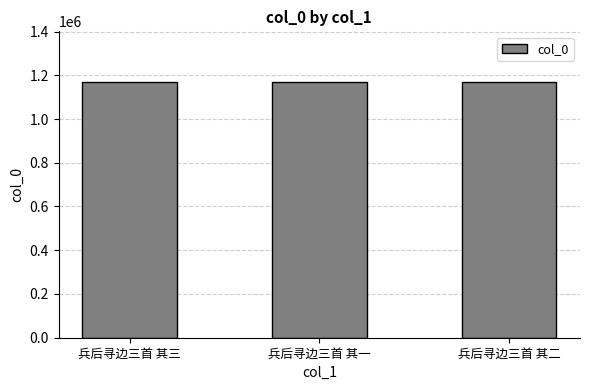

What is the smallest value displayed?

1167371